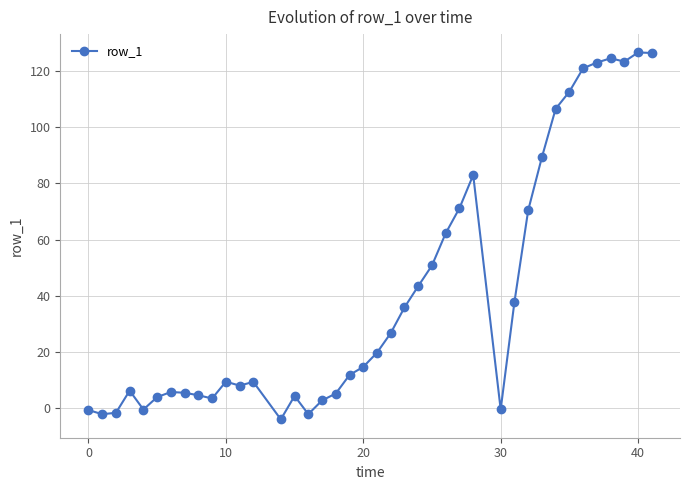

What is the maximum value shown in the chart?

126.6